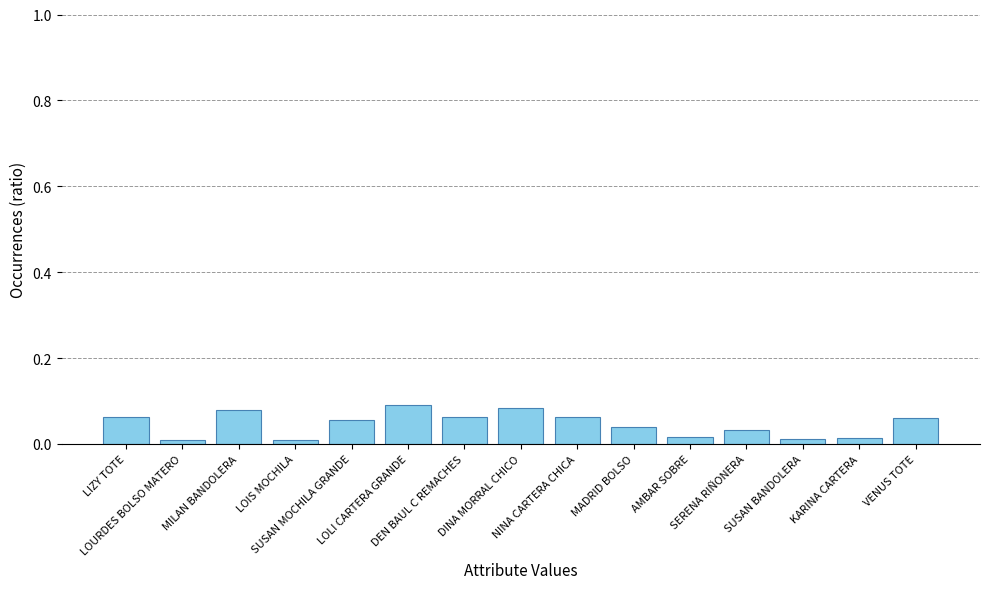

What is the sum of all values?

0.7